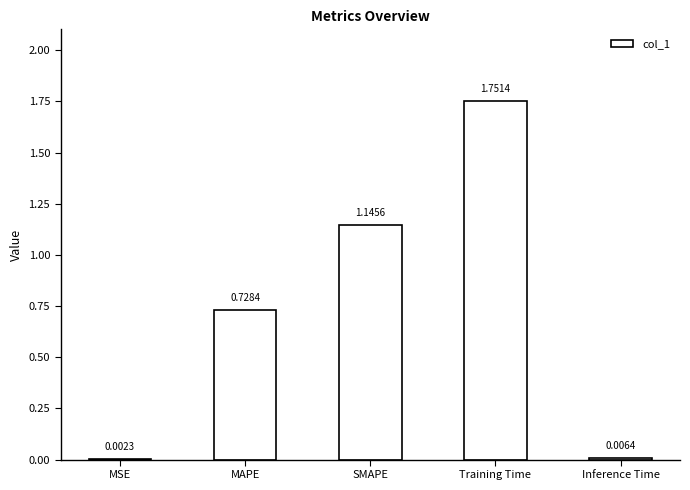

The value at Training Time is 0.4. True or false?

False